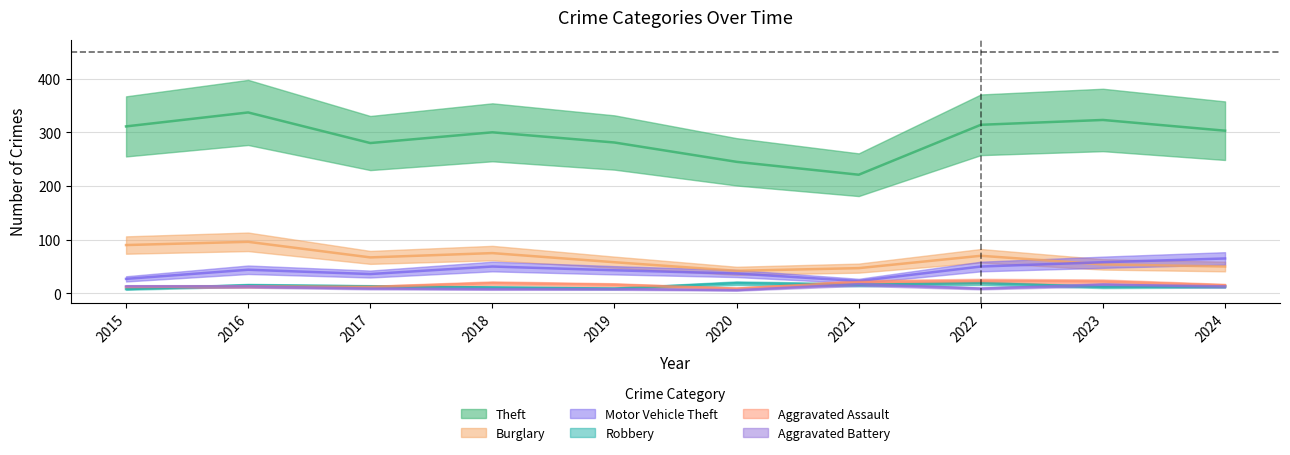

Reading left to right, extract all data points from this chart.

Theft: 2015=311	2016=337	2017=280	2018=300	2019=281	2020=245	2021=221	2022=314	2023=323	2024=303
Burglary: 2015=90	2016=96	2017=67	2018=75	2019=58	2020=42	2021=47	2022=70	2023=54	2024=50
Motor Vehicle Theft: 2015=27	2016=44	2017=36	2018=50	2019=43	2020=37	2021=23	2022=50	2023=58	2024=65
Robbery: 2015=8	2016=15	2017=13	2018=11	2019=9	2020=19	2021=16	2022=19	2023=12	2024=13
Aggravated Assault: 2015=12	2016=13	2017=12	2018=19	2019=16	2020=9	2021=21	2022=23	2023=22	2024=15
Aggravated Battery: 2015=13	2016=13	2017=9	2018=8	2019=8	2020=6	2021=17	2022=9	2023=16	2024=13